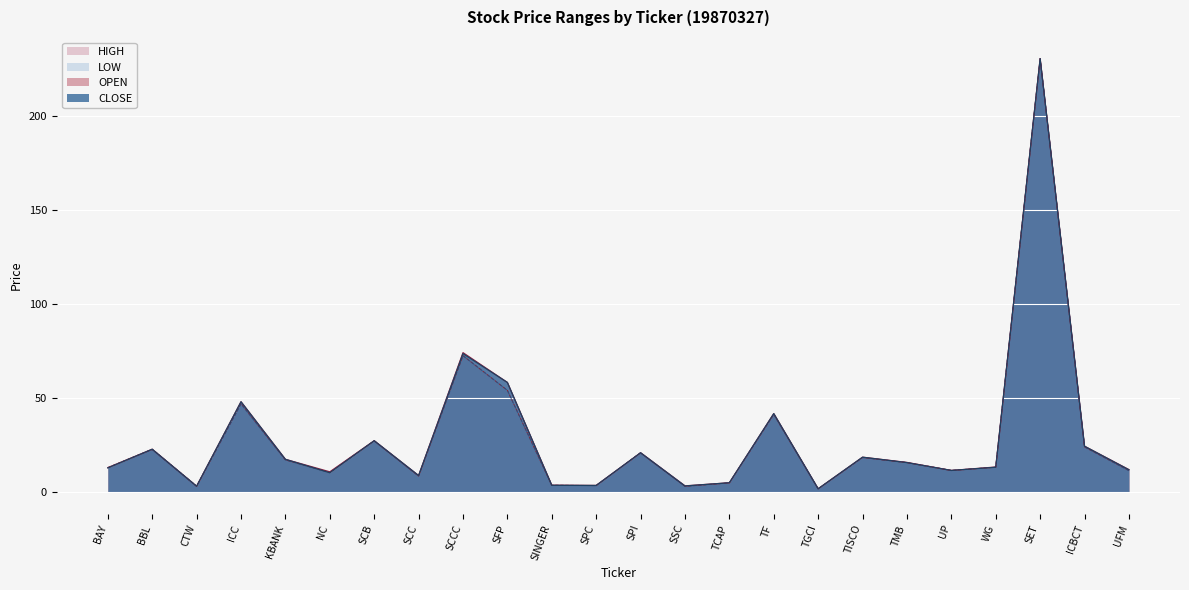

What is the total value across all series at TISCO?

74.0